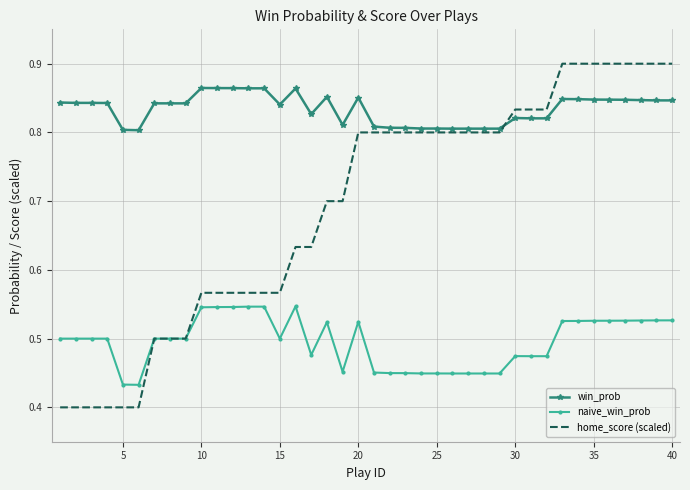

List the series in order of their peak value, lowest first.

naive_win_prob, win_prob, home_score (scaled)